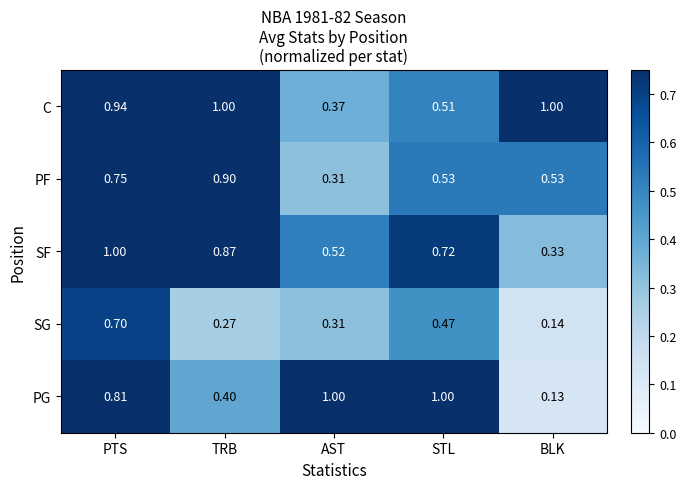

At which label is C closest to 0?

AST